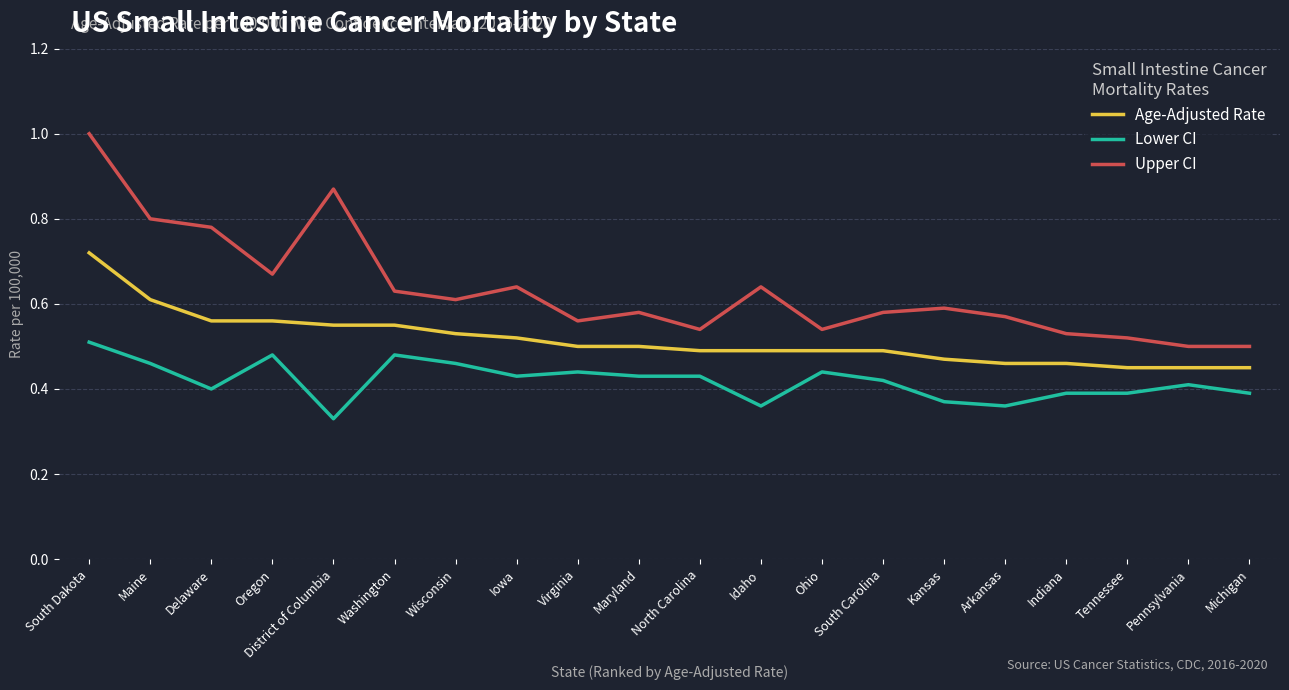

How many interior local peaks does the Upper CI series have?

5